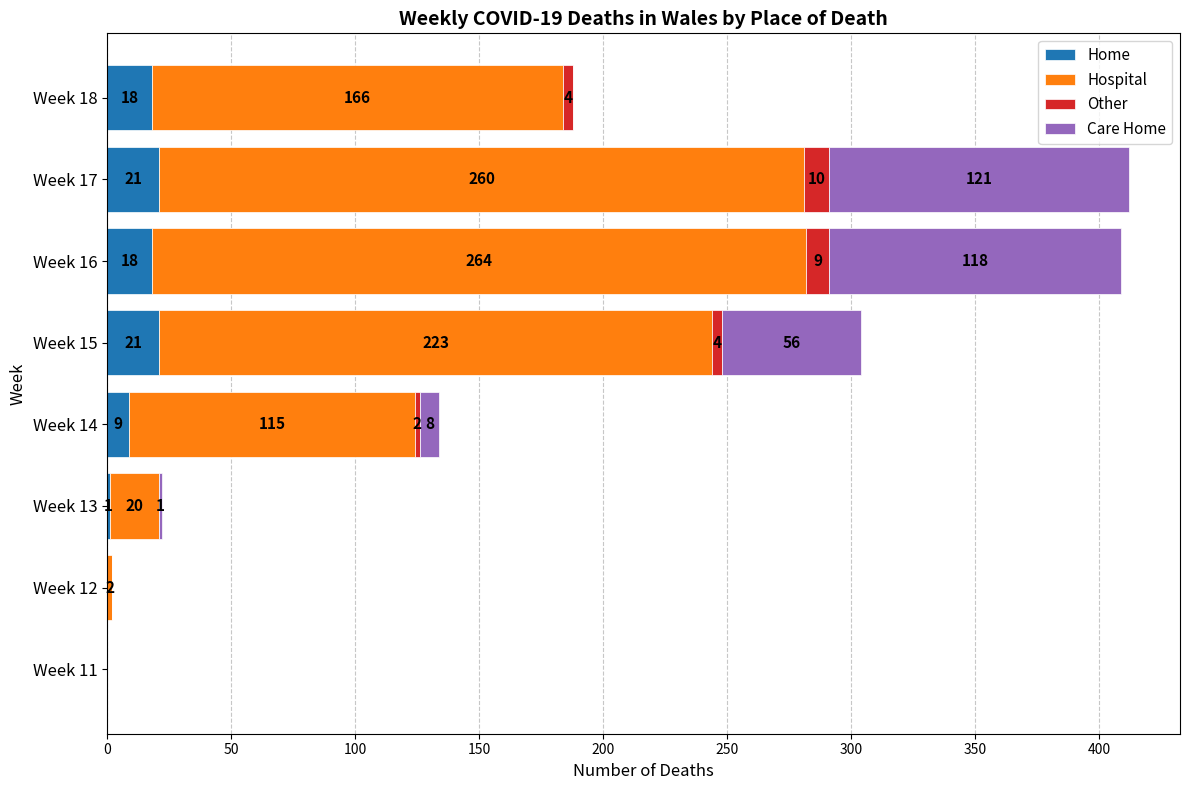

What is the total value across all series at Week 13?

22